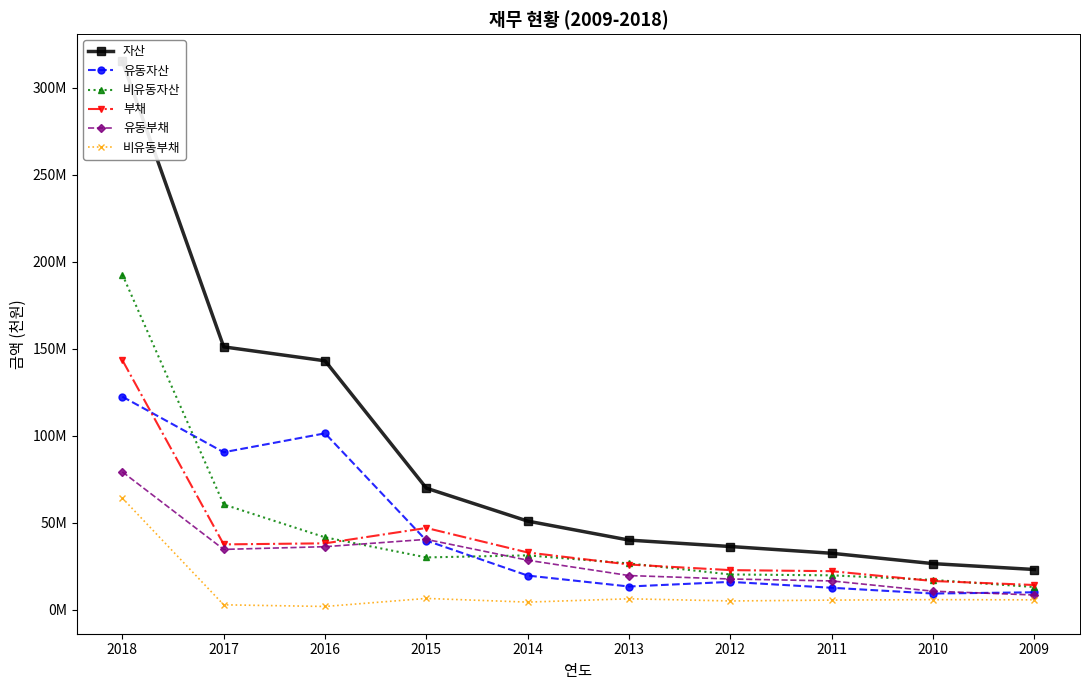

Between 2013 and 2009, which series saw the biggest shift?

자산